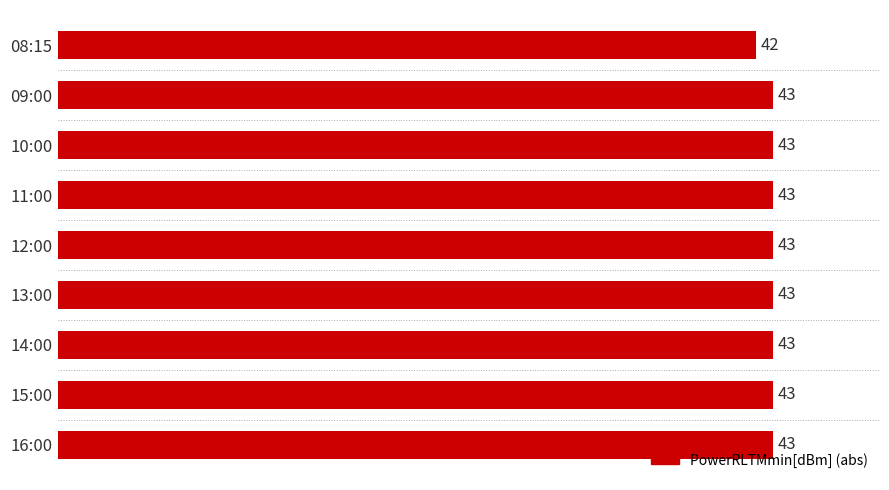

How many values are between 43 and 44?

8